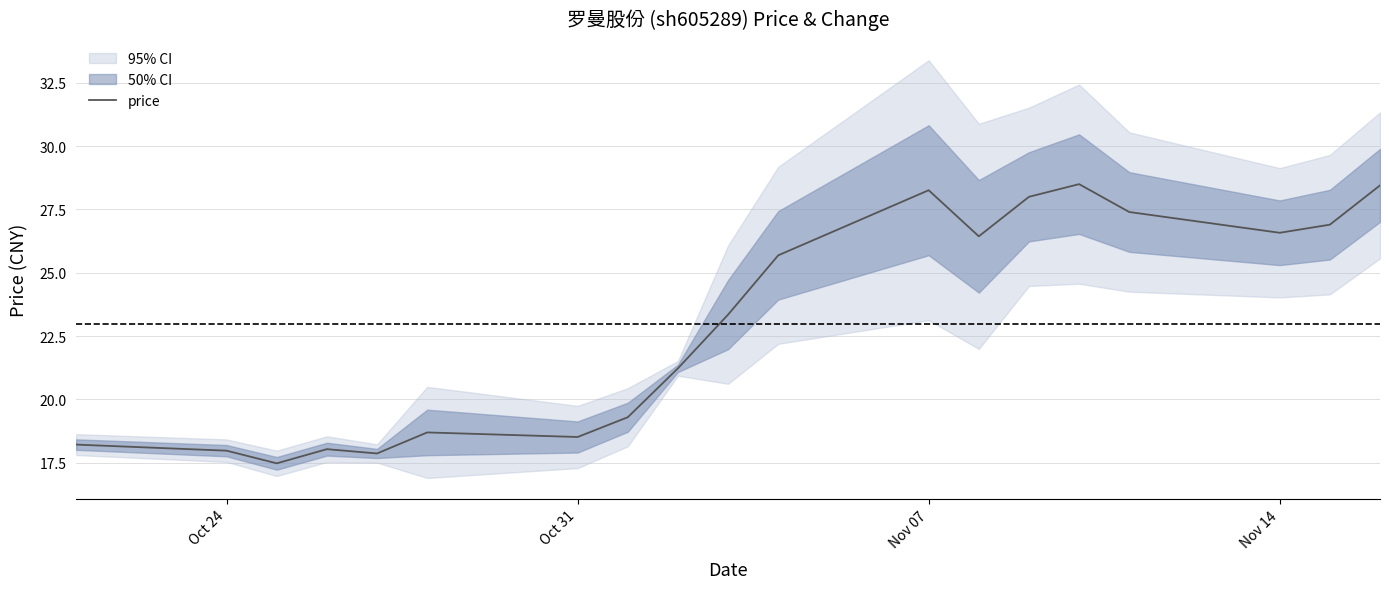

Reading left to right, what are all the values shown in this chart?

18.2	18.0	17.5	18.0	17.9	18.7	18.5	19.3	21.2	23.4	25.7	28.3	26.4	28.0	28.5	27.4	26.6	26.9	28.4